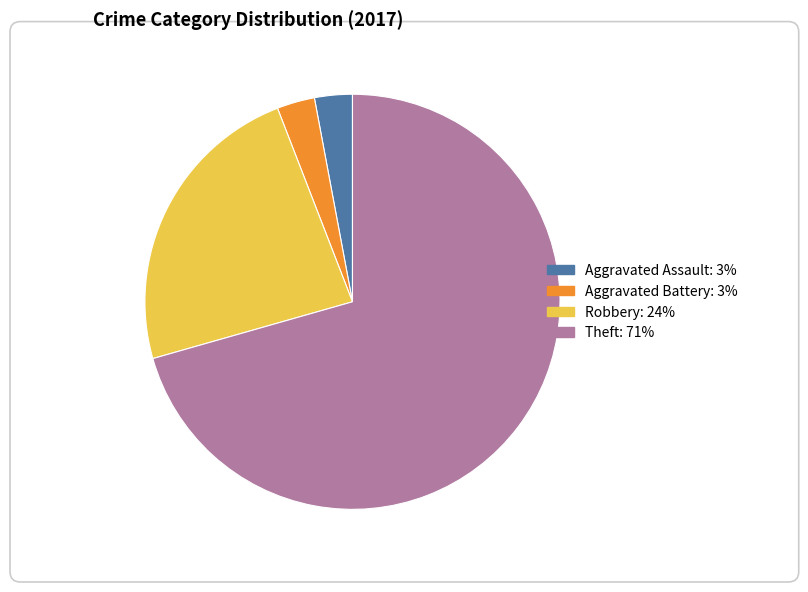

Is there a majority slice in this chart?

Yes